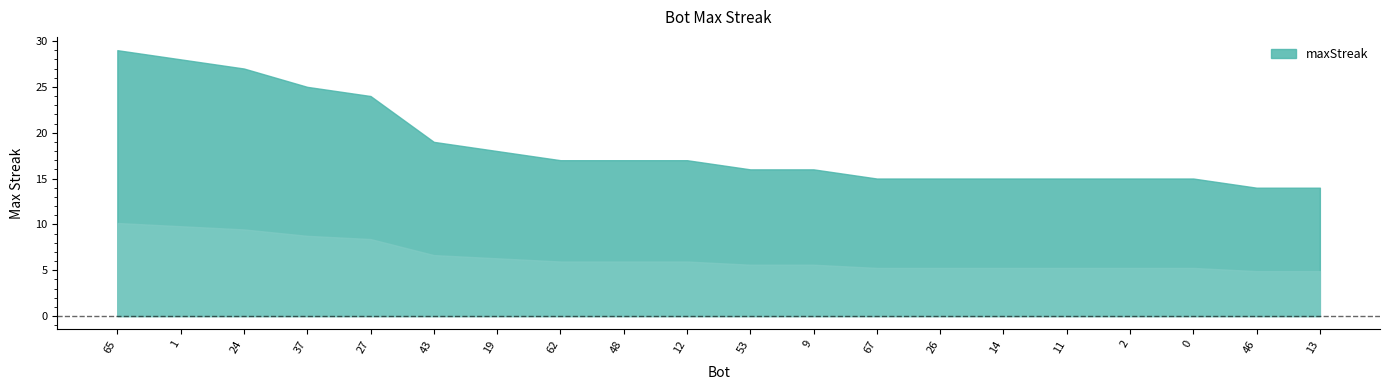

Is it true that the value at 26 is 5?

False